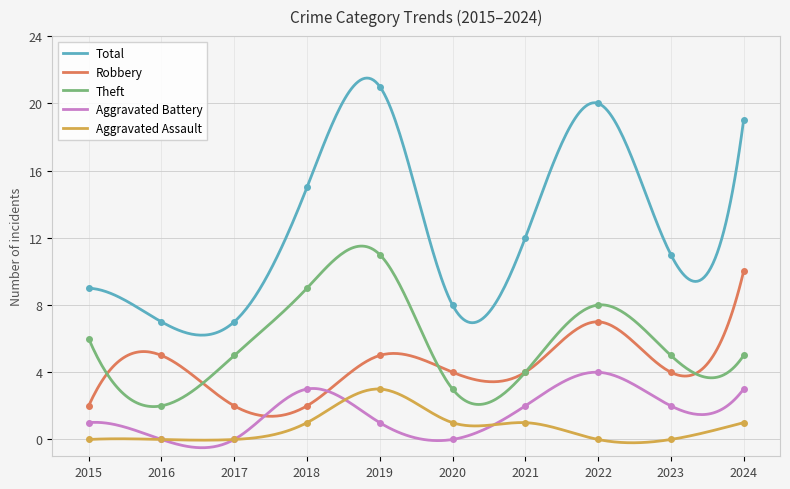

Is it true that Total equals 8 at 2020?

True